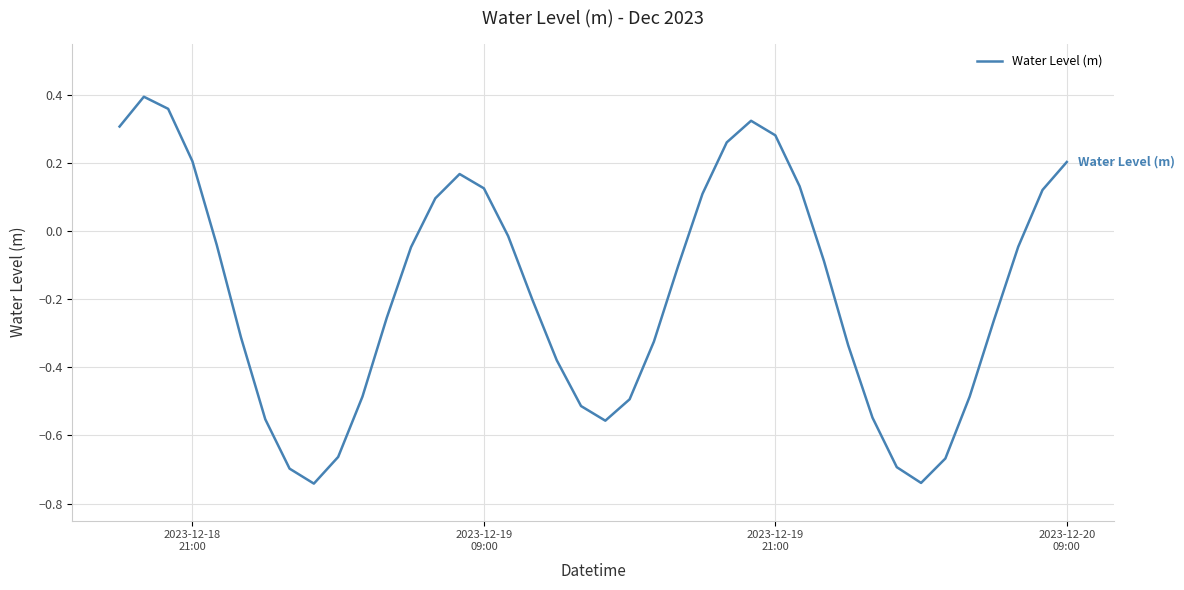

Is this an area chart (filled region under the line)?

No